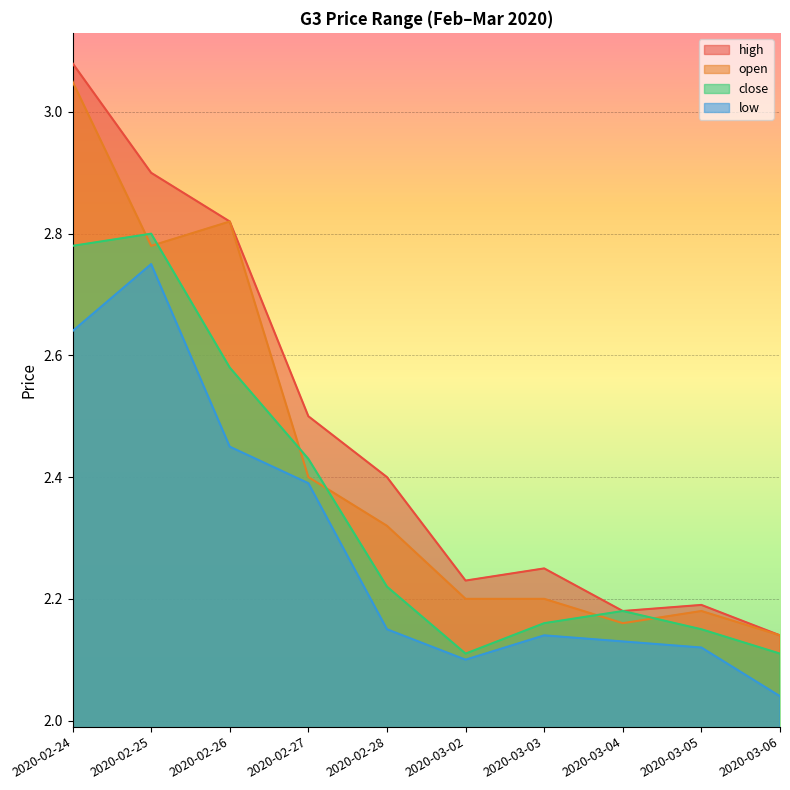

What are all the series names shown in the legend?

high, open, close, low